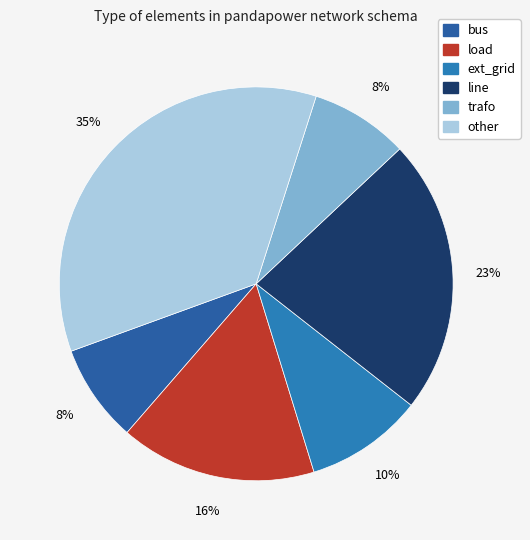

How many slices are in this pie chart?

6